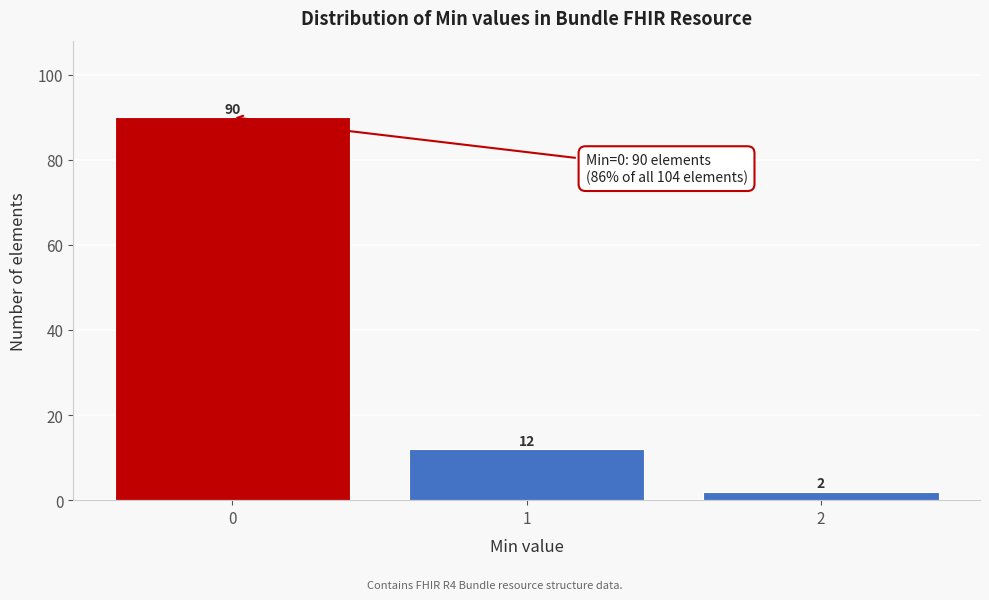

Reading left to right, extract all data points from this chart.

0=90	1=12	2=2